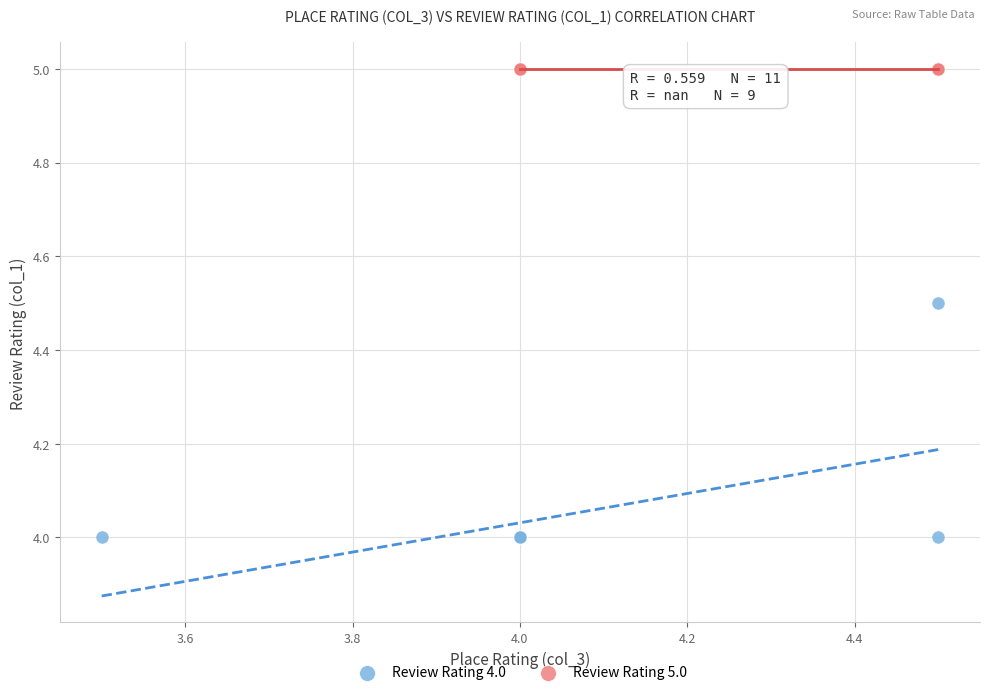

Which series reaches the maximum Y coordinate?

Review Rating 5.0